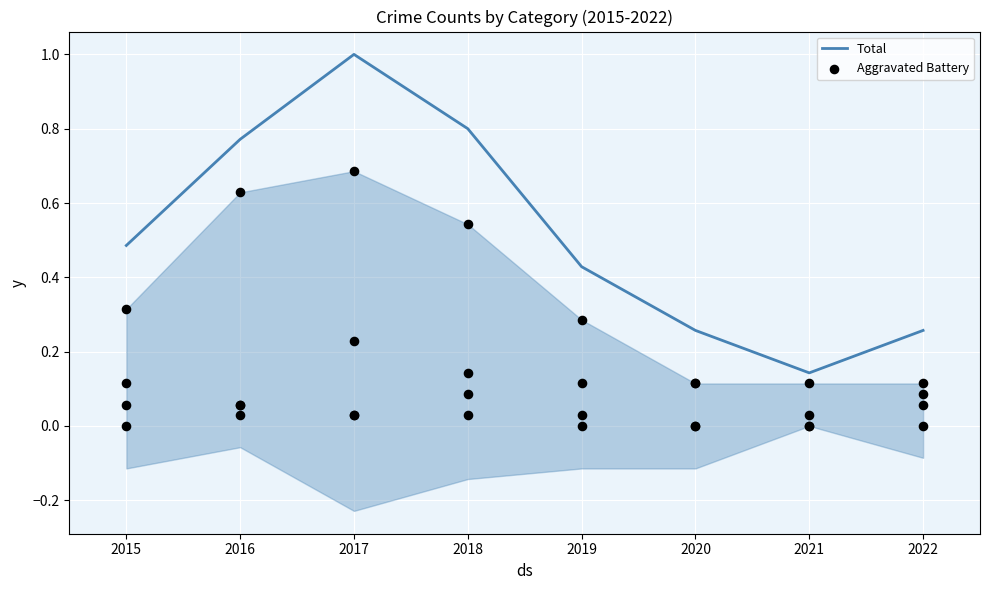

Which series has the largest Y range (max minus min)?

Total